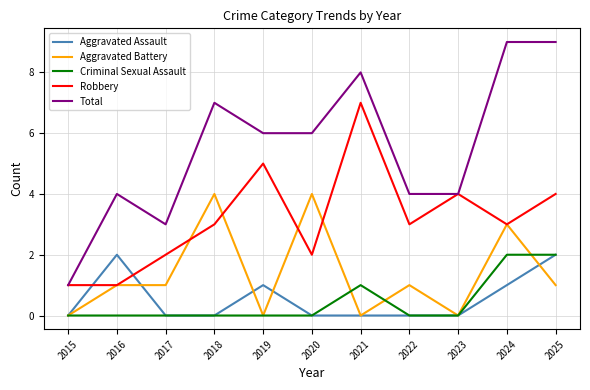

What is the greatest value displayed?

9